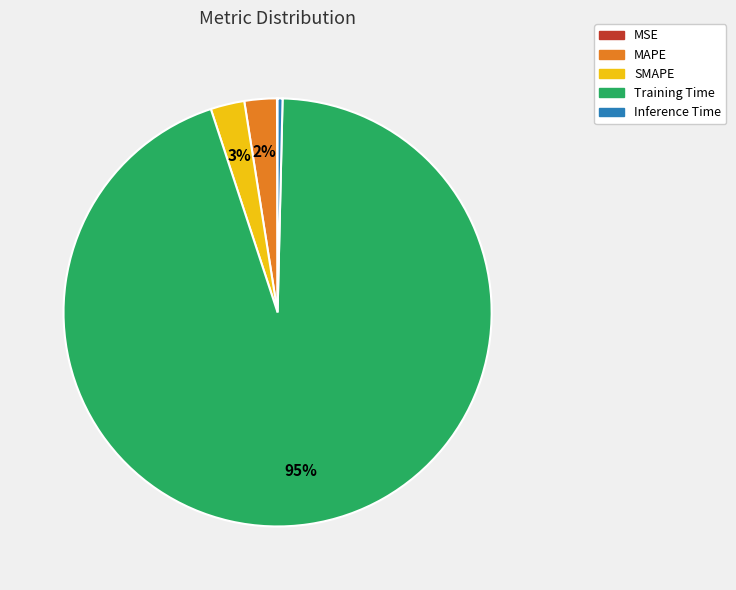

Which slice is the largest?

Training Time